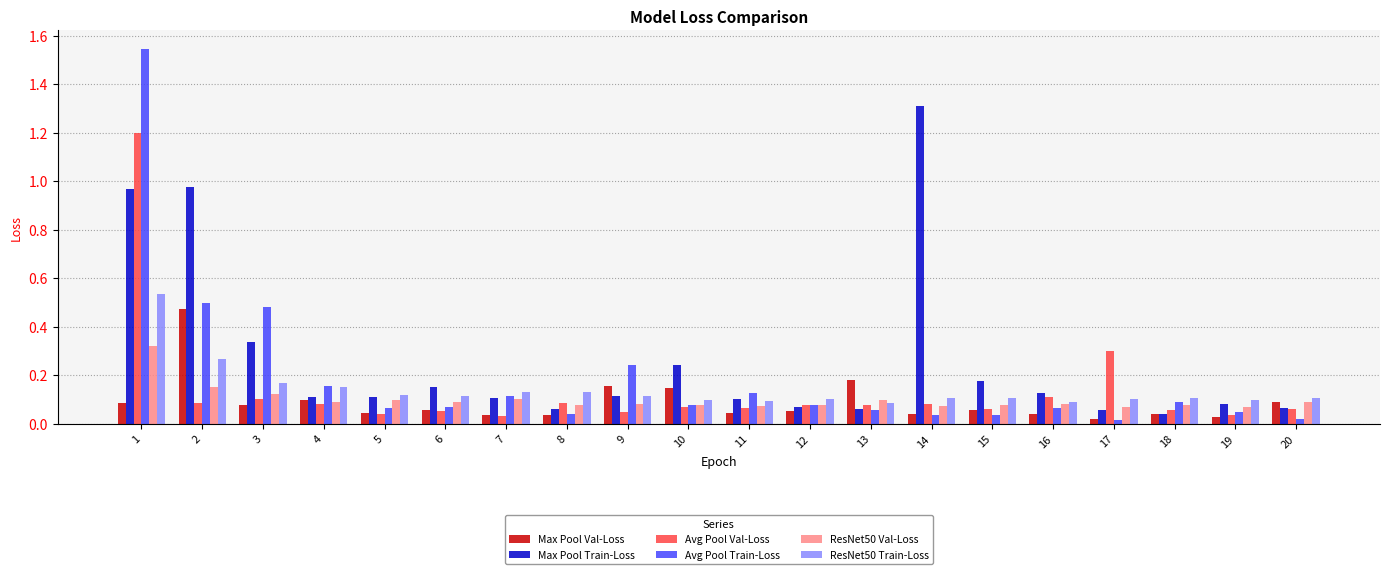

Are the bars grouped side by side (vs. stacked)?

Yes